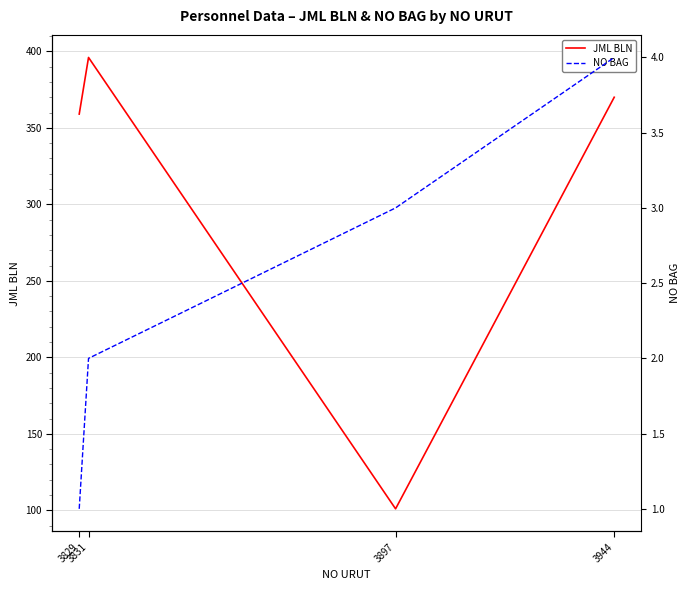

What is the difference between the JML BLN values at 3897 and 3831?

295